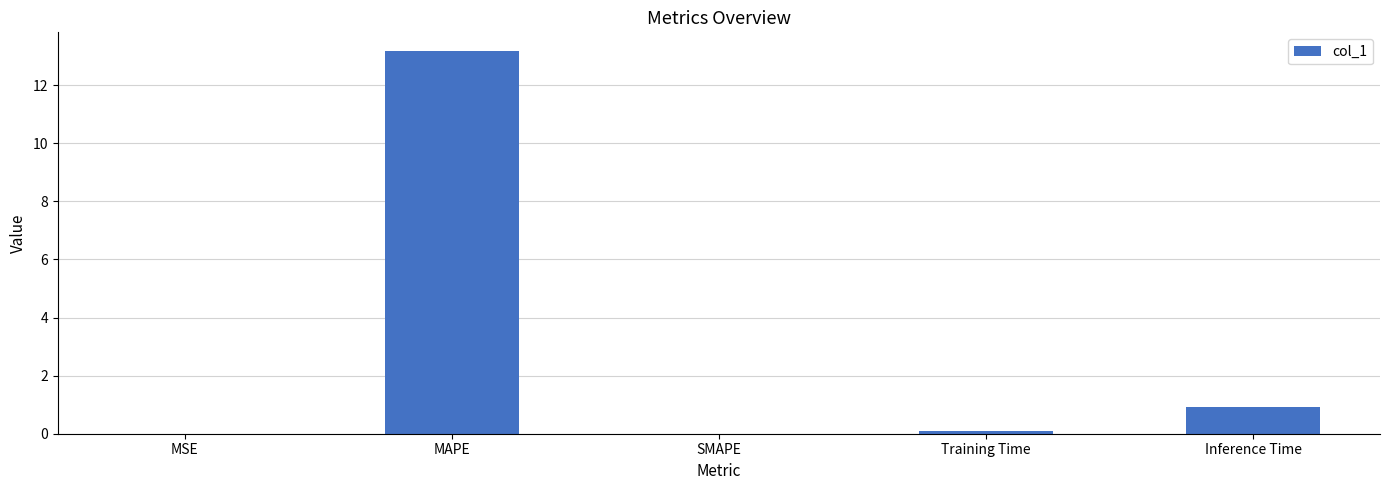

The chart shows a value of 0.0 at MSE. True or false?

True